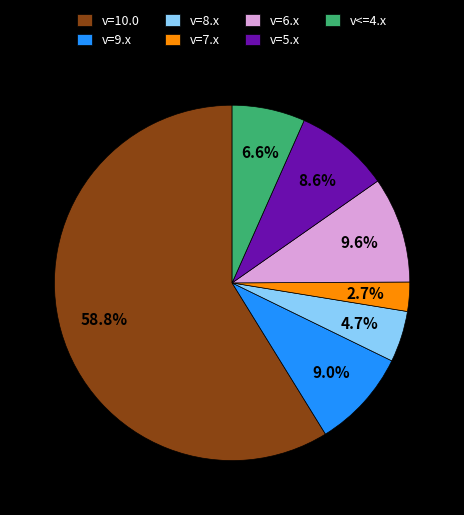

To the nearest percent, what is the average slice percentage?

14%